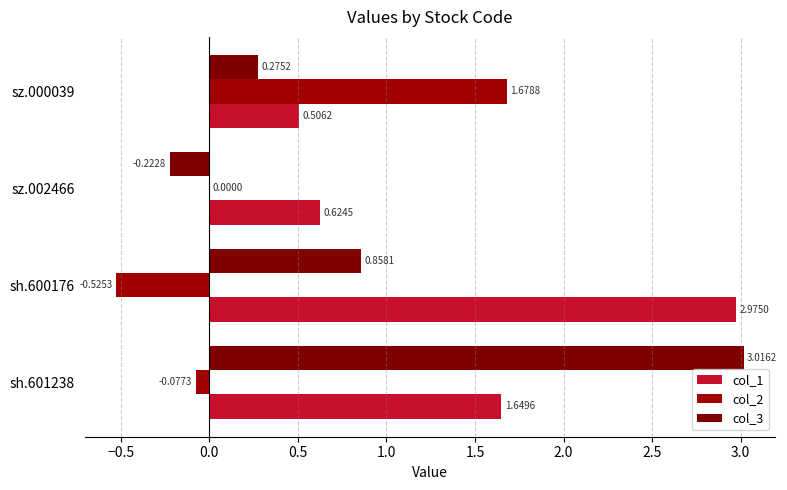

How many data points in col_3 are above 0?

3